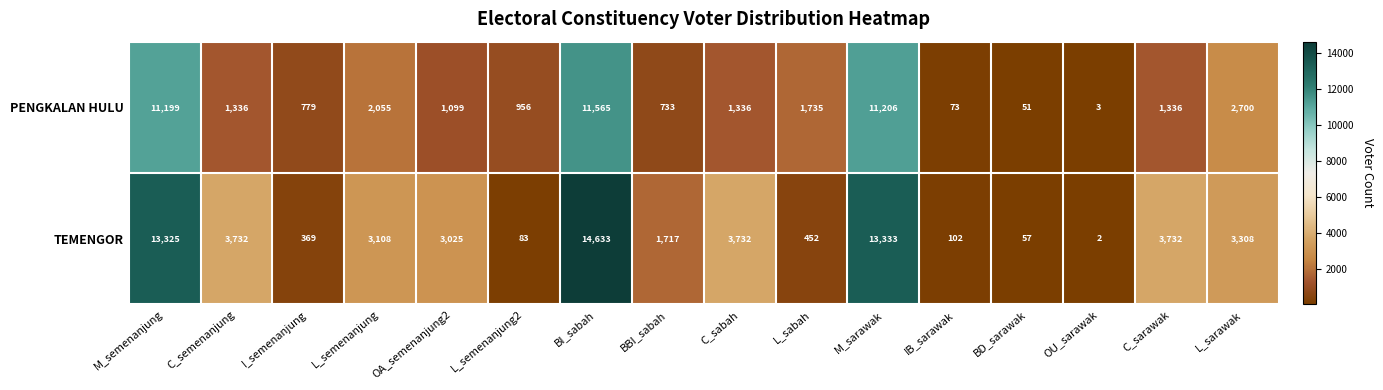

Which label corresponds to the smallest value in the chart?

OU_sarawak